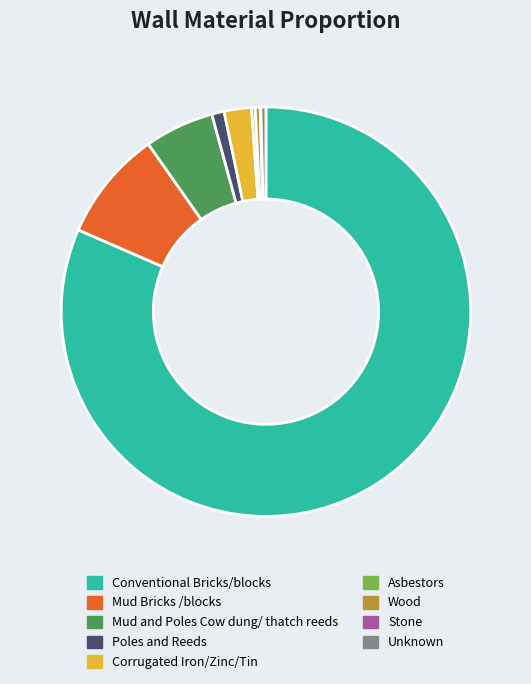

Combined, do Corrugated Iron/Zinc/Tin and Wood account for over 50%?

No